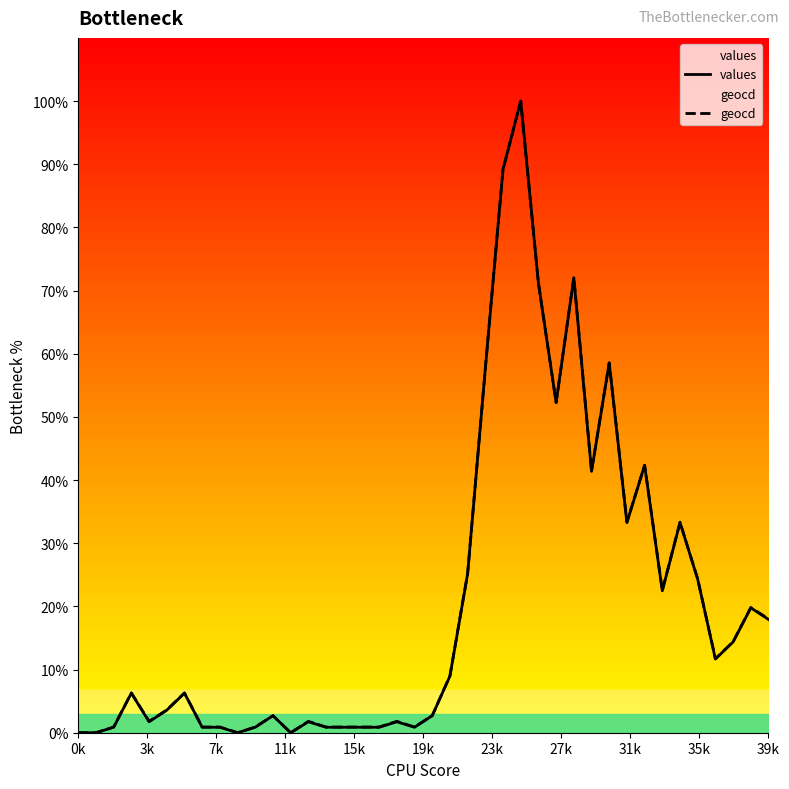

The geocd series shows 5.6 at 39k. True or false?

False